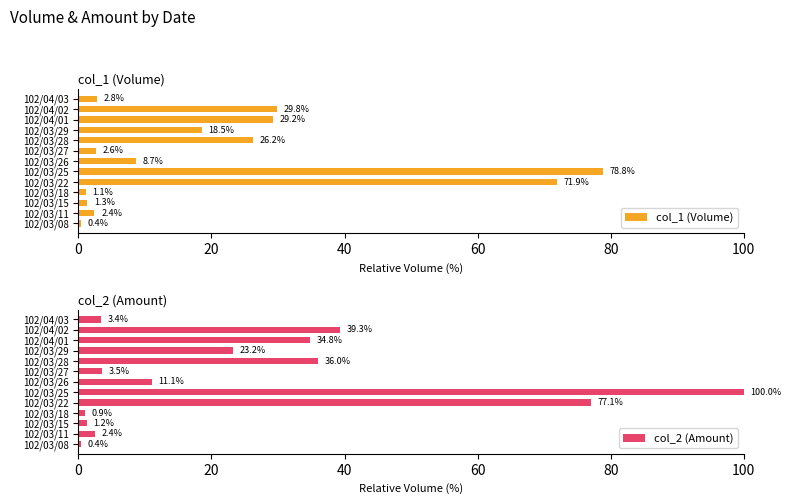

What is the difference between the maximum and minimum values in the col_1 (Volume) series?

78.4